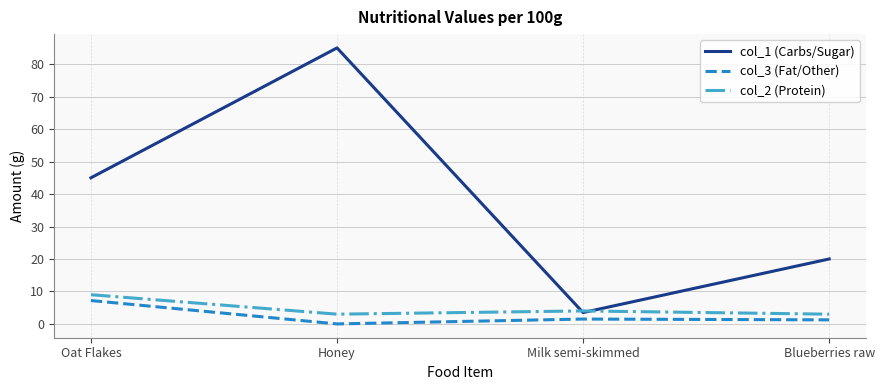

What position from the left is Milk semi-skimmed?

3